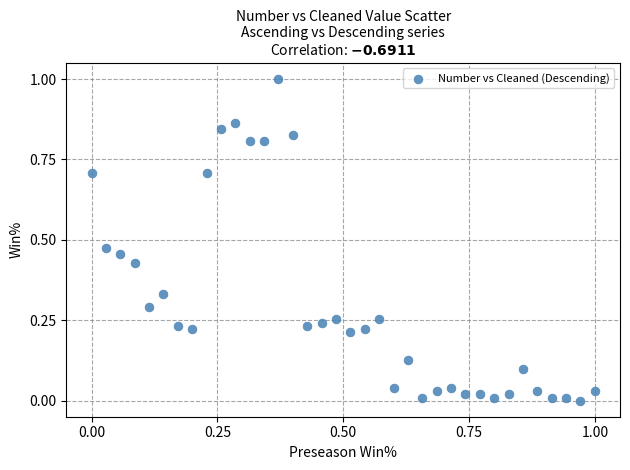

What is the range of Y values (max minus min)?

1.0